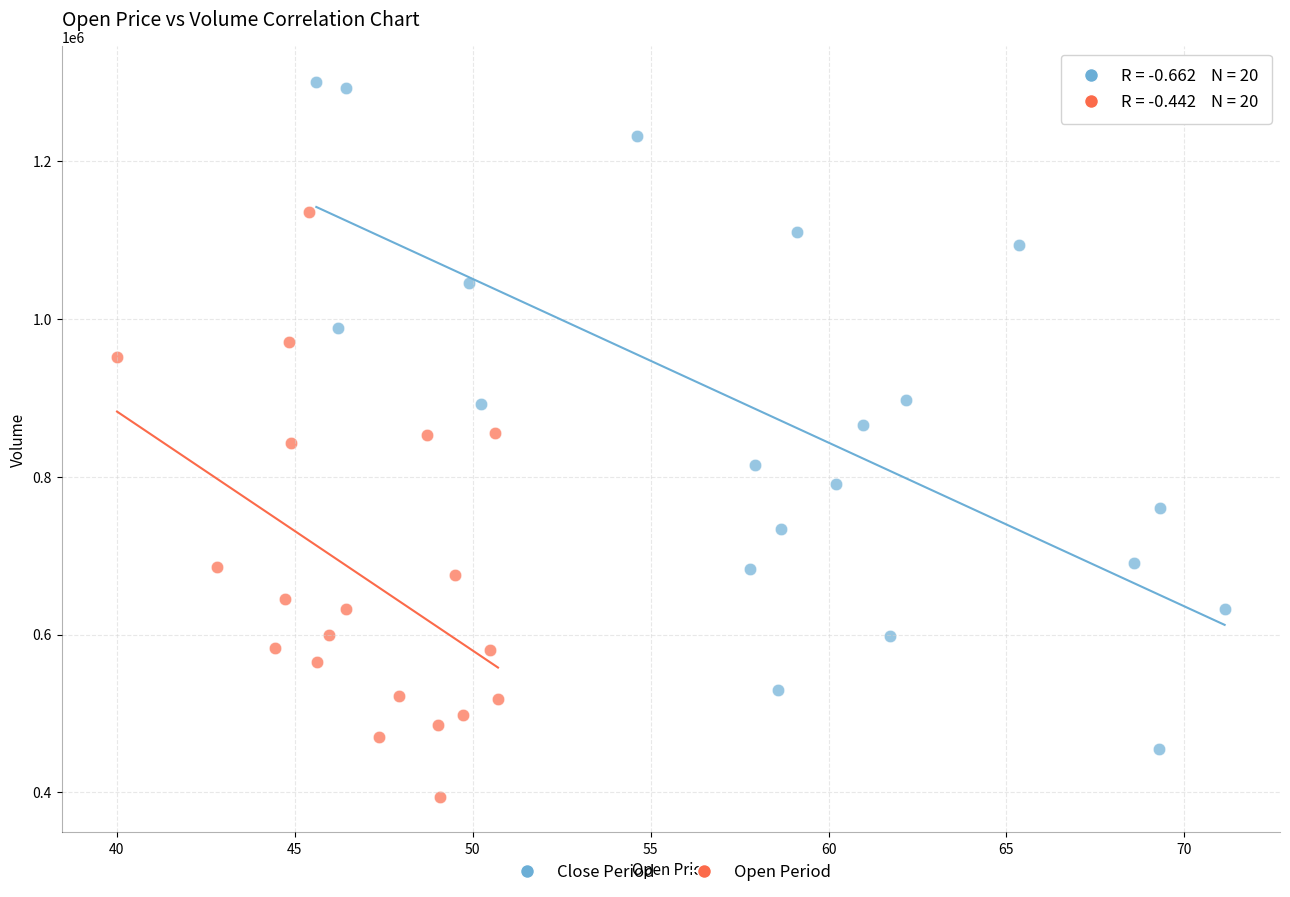

Which series reaches the minimum Y coordinate?

Open Period